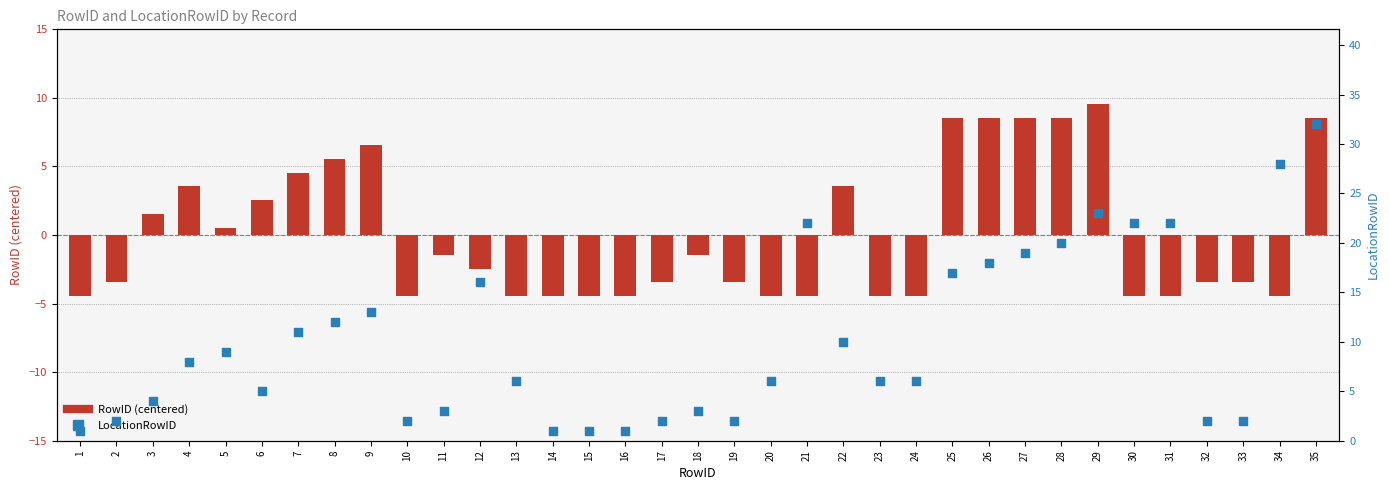

Is the value of RowID (centered) at 18 greater than the value of LocationRowID at 15?

No